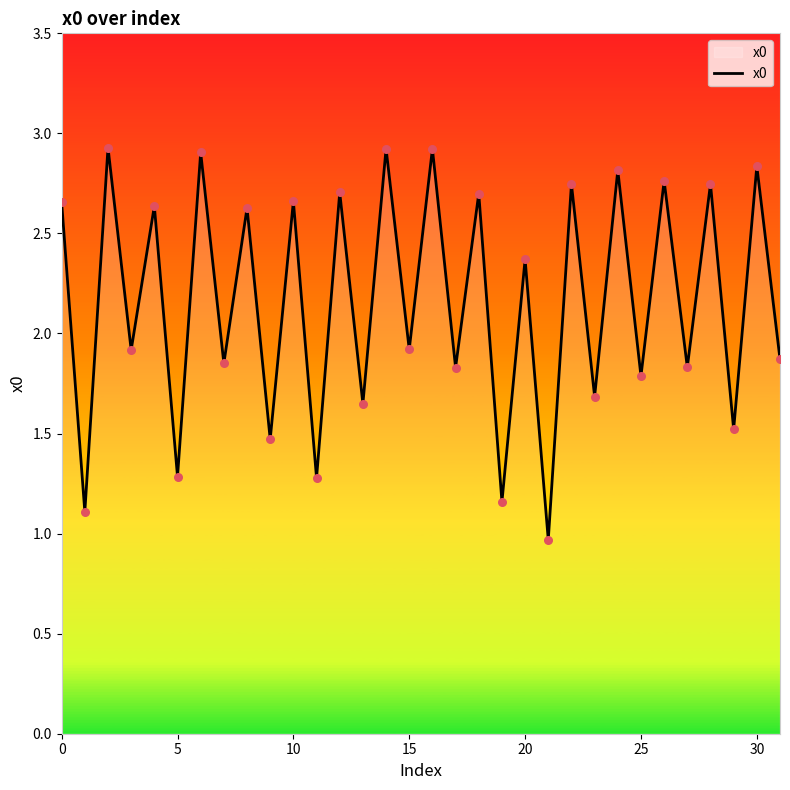

What is the difference between the maximum and minimum values?

2.0